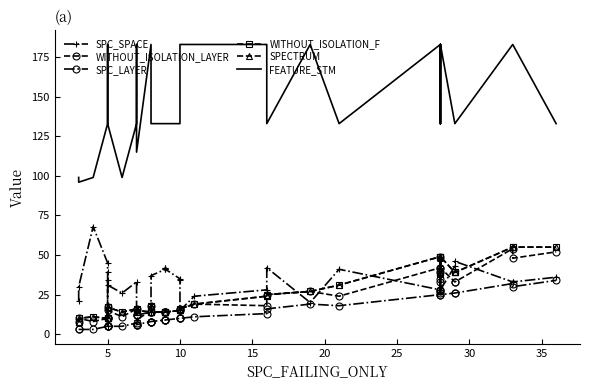

True or false: WITHOUT_ISOLATION_F has more than 2 points higher than both neighbors.

True